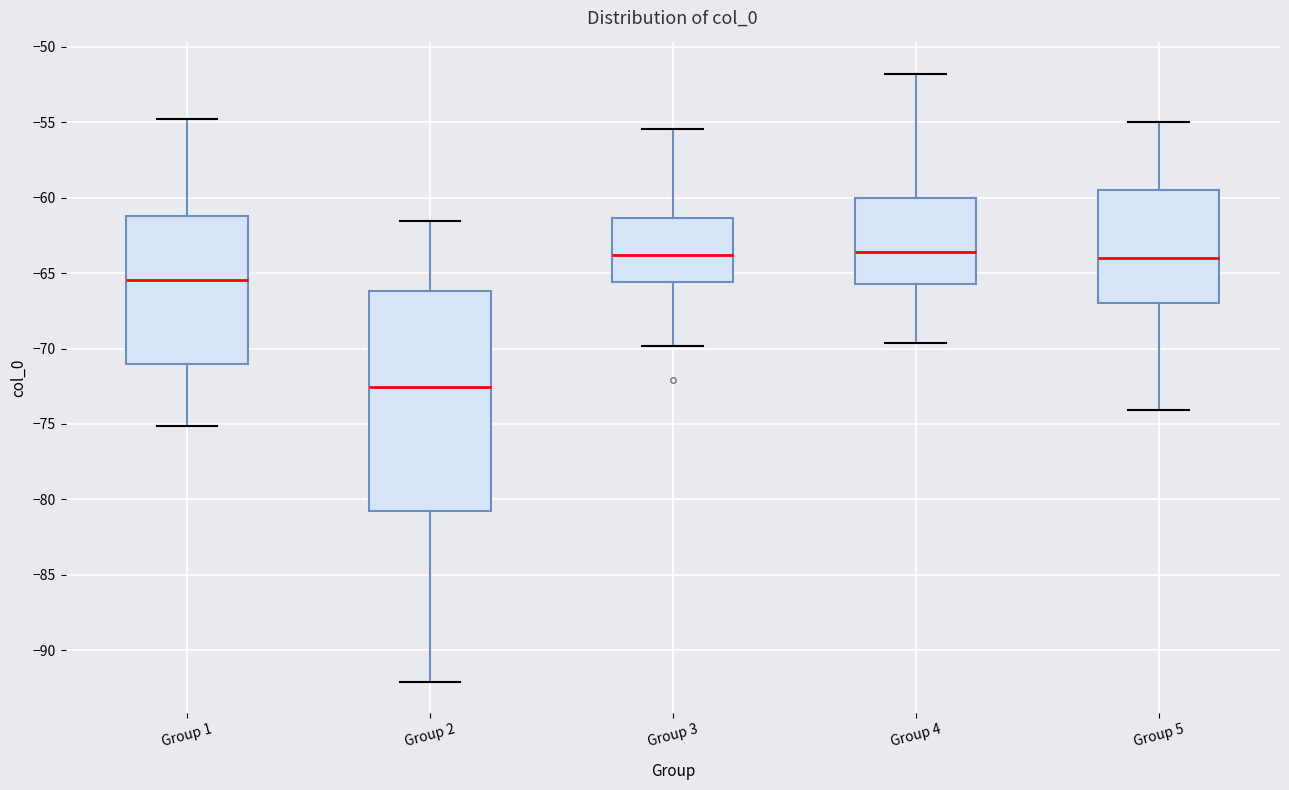

Reading left to right, read every box against the y-axis: the position of its median line, the range the box covers, and the ends of its whiskers. The values are not printed on the chart, so give them approximately, as read against the axis.

Group 1: median -65.5, box -71.0 to -61.0, whiskers -75.0 to -55.0
Group 2: median -72.5, box -81.0 to -66.0, whiskers -92.0 to -61.5
Group 3: median -64.0, box -65.5 to -61.5, whiskers -70.0 to -55.5
Group 4: median -63.5, box -65.5 to -60.0, whiskers -69.5 to -52.0
Group 5: median -64.0, box -67.0 to -59.5, whiskers -74.0 to -55.0